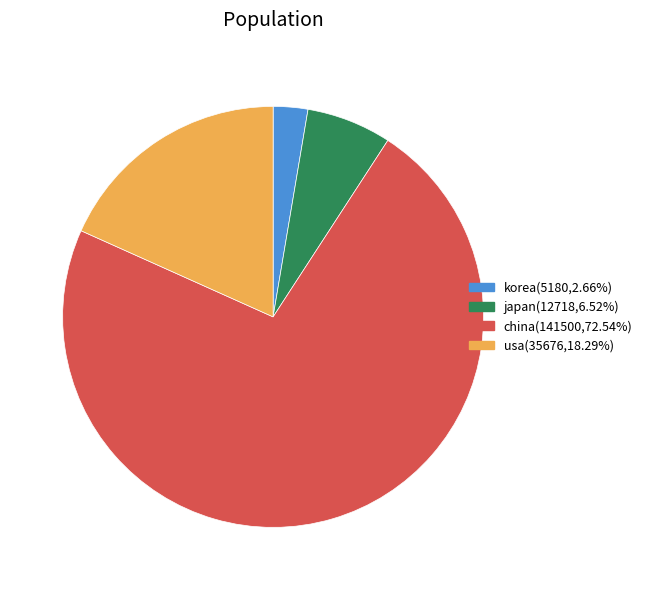

What is the largest slice in the pie chart?

china